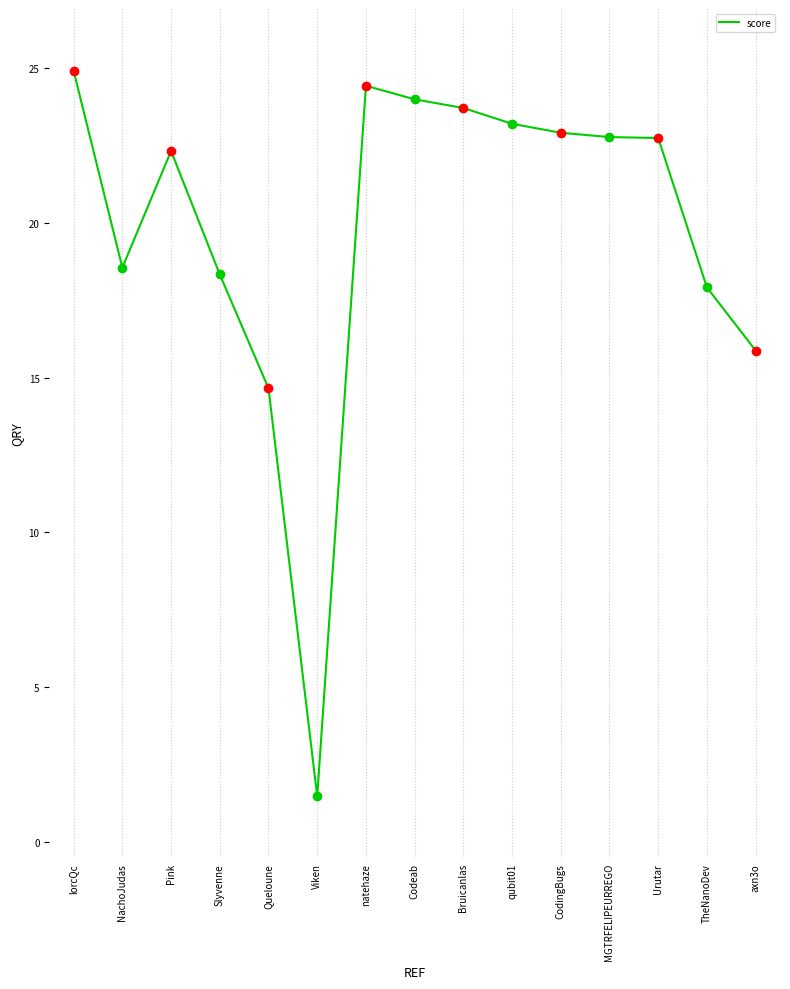

What is the difference between the second highest and minimum values?

23.0